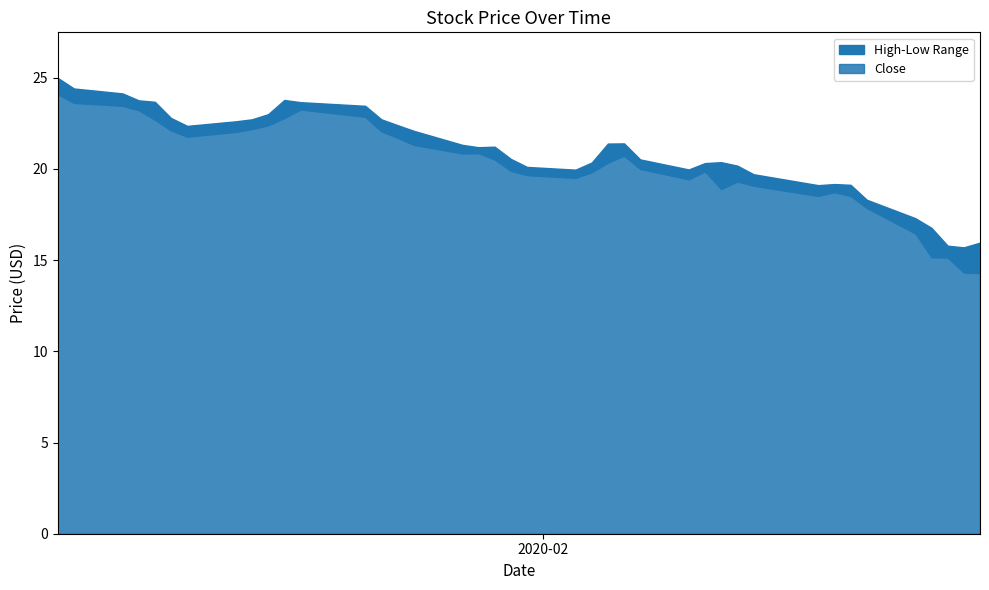

Which series changed the most between 2020-01-10 and 2020-02-24?

Close